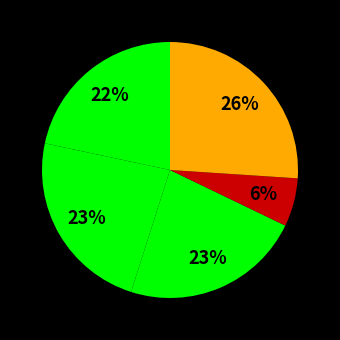

Count the number of slices in the pie.

5